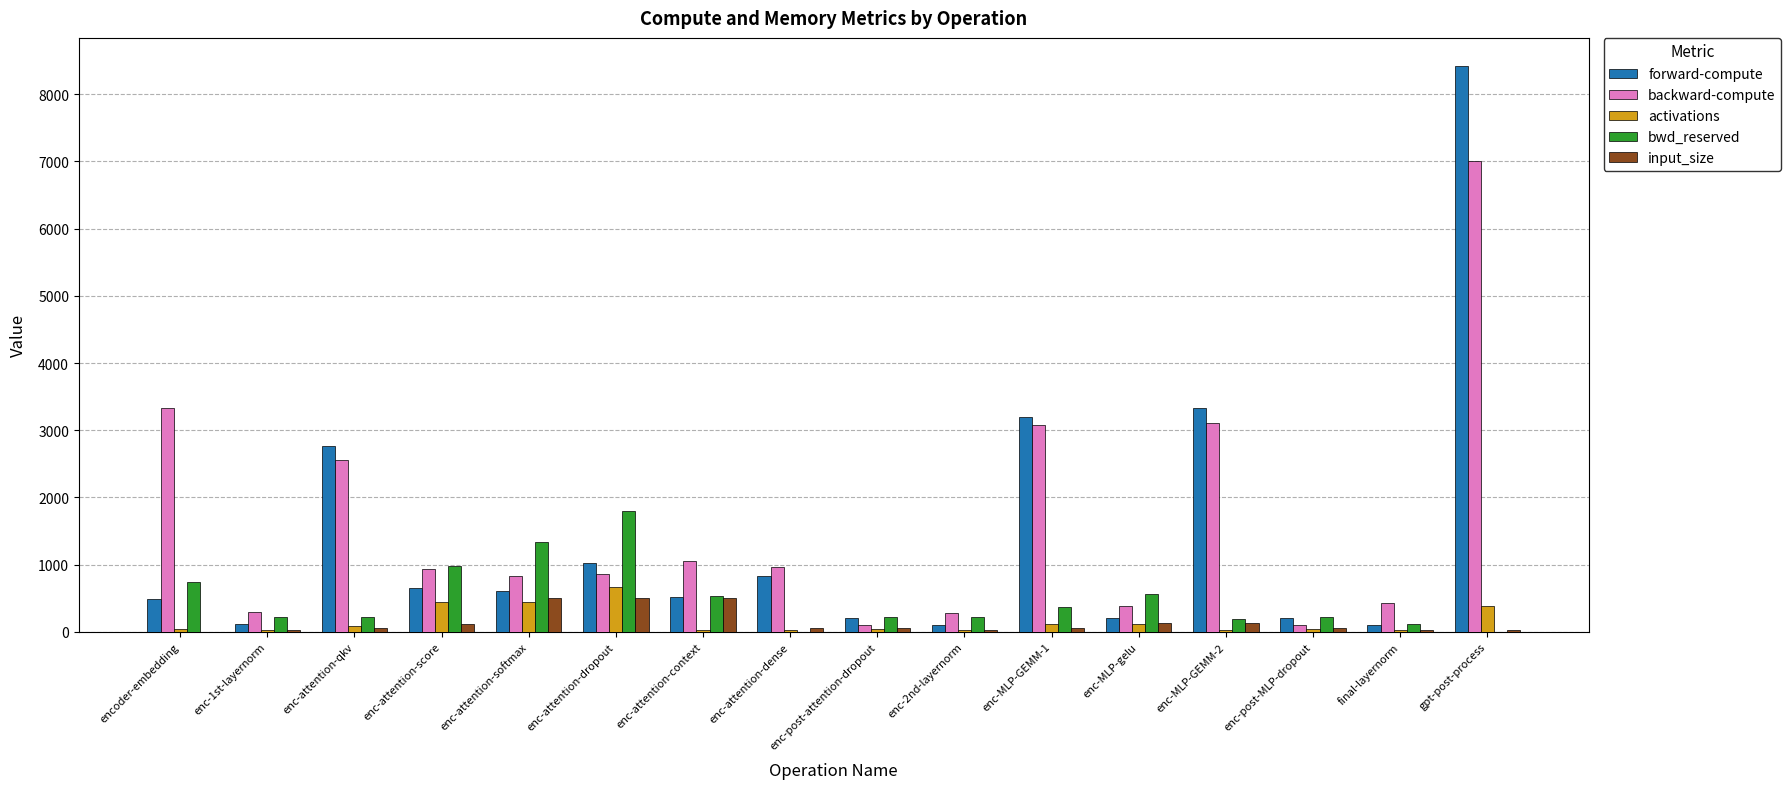

Count the number of categories in the chart.

16